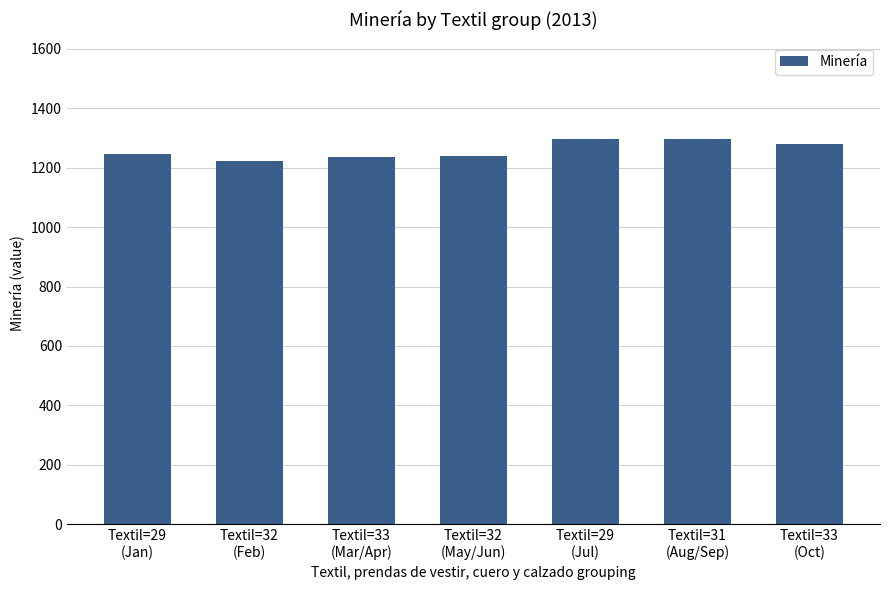

What is the change in value from Textil=32
(Feb) to Textil=31
(Aug/Sep)?

+74